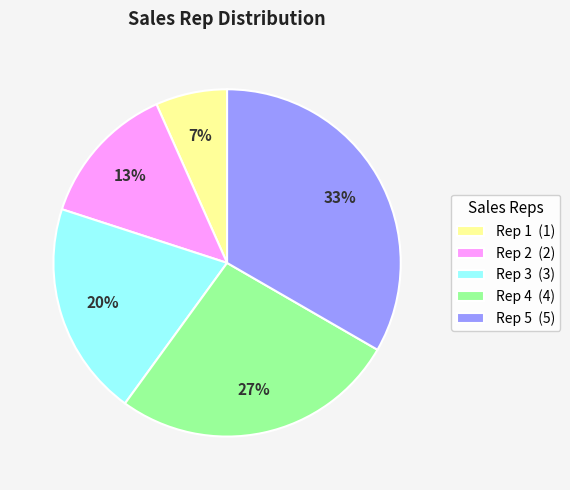

True or false: Rep 5 accounts for 40% of the total.

False